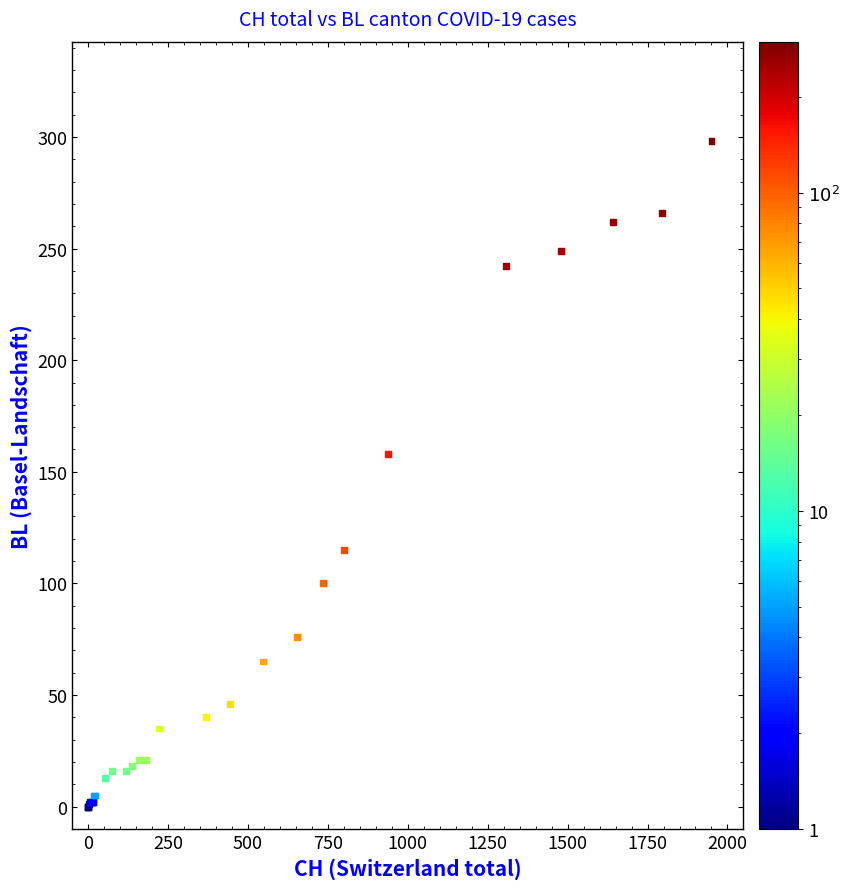

What Y value in the scatter plot is closest to 149?

158